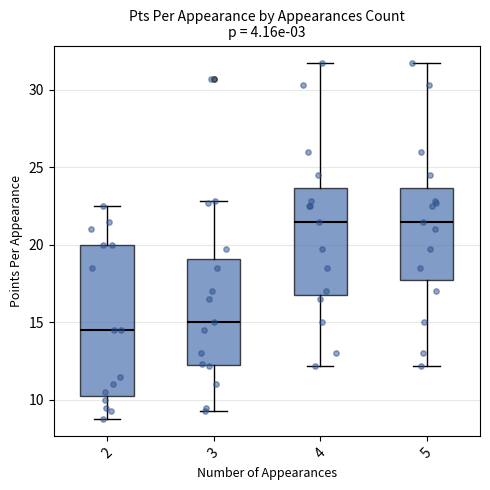

Where does the upper whisker of the box at x = 5 end on the y-axis? The values are not printed on the chart, so give them approximately, as read against the axis.

31.5